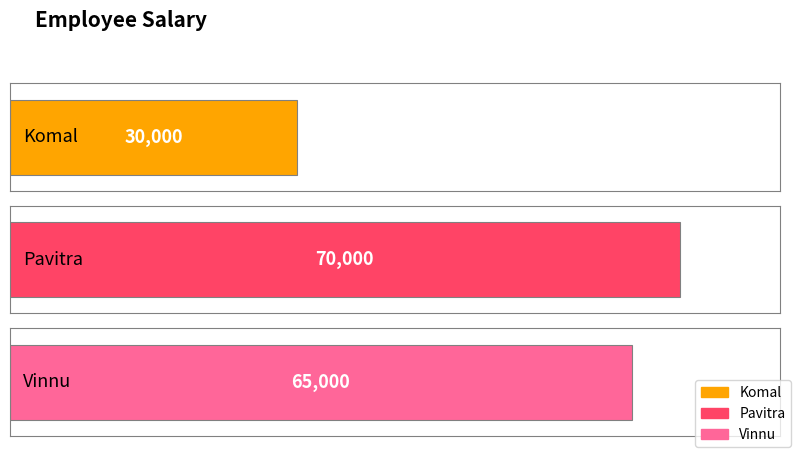

What is the label of the 2nd bar from the left?

Pavitra